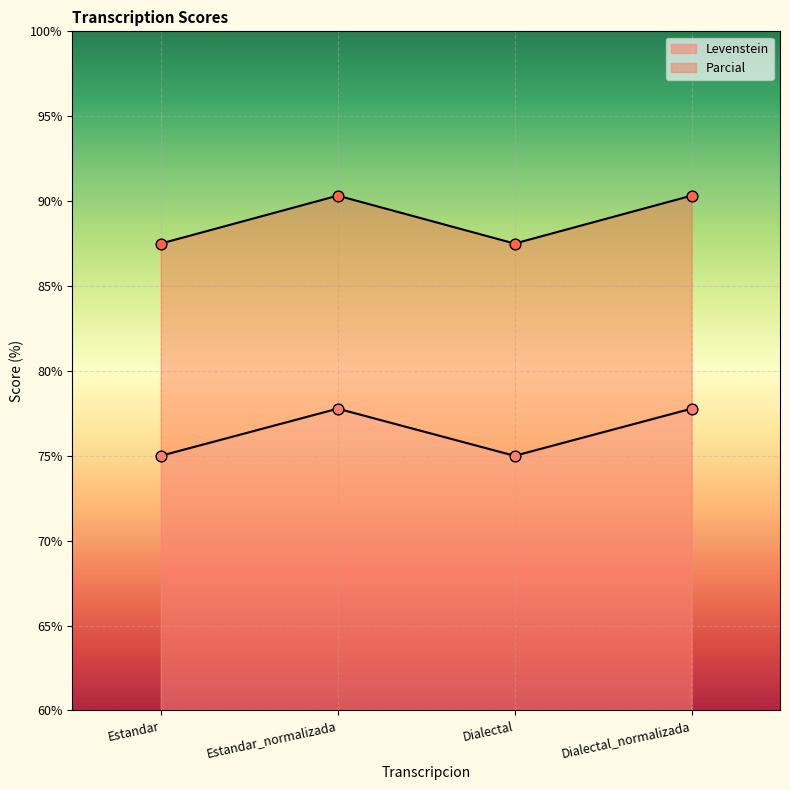

What are all the series names shown in the legend?

Levenstein, Parcial